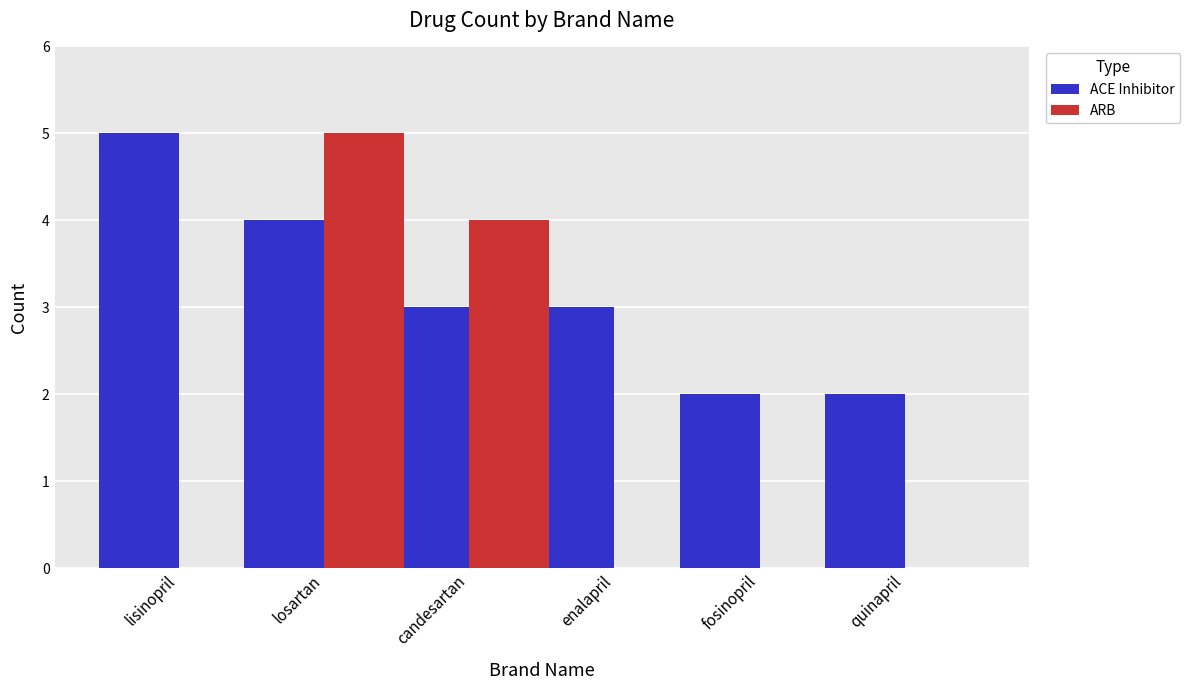

Reading left to right, extract all data points from this chart.

ACE Inhibitor: lisinopril=5	losartan=4	candesartan=3	enalapril=3	fosinopril=2	quinapril=2
ARB: lisinopril=0	losartan=5	candesartan=4	enalapril=0	fosinopril=0	quinapril=0